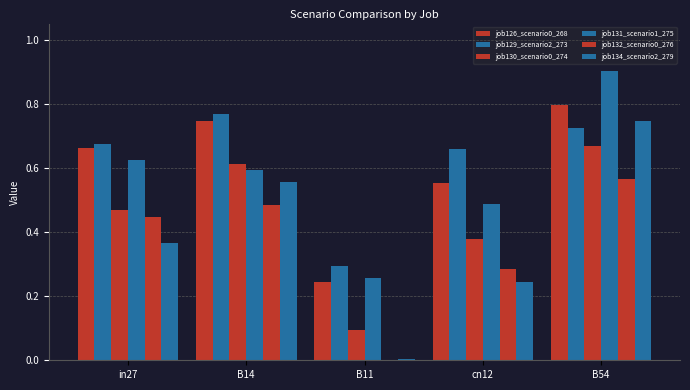

Reading right to left, list all the values displayed in this chart.

job126_scenario0_268: 0.8	0.6	0.2	0.7	0.7
job129_scenario2_273: 0.7	0.7	0.3	0.8	0.7
job130_scenario0_274: 0.7	0.4	0.1	0.6	0.5
job131_scenario1_275: 0.9	0.5	0.3	0.6	0.6
job132_scenario0_276: 0.6	0.3	0.0	0.5	0.4
job134_scenario2_279: 0.7	0.2	0.0	0.6	0.4